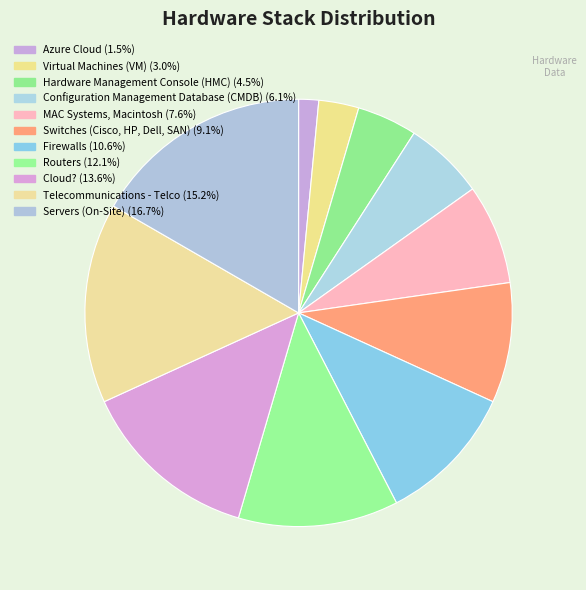

Is there any slice that represents more than half of the pie?

No